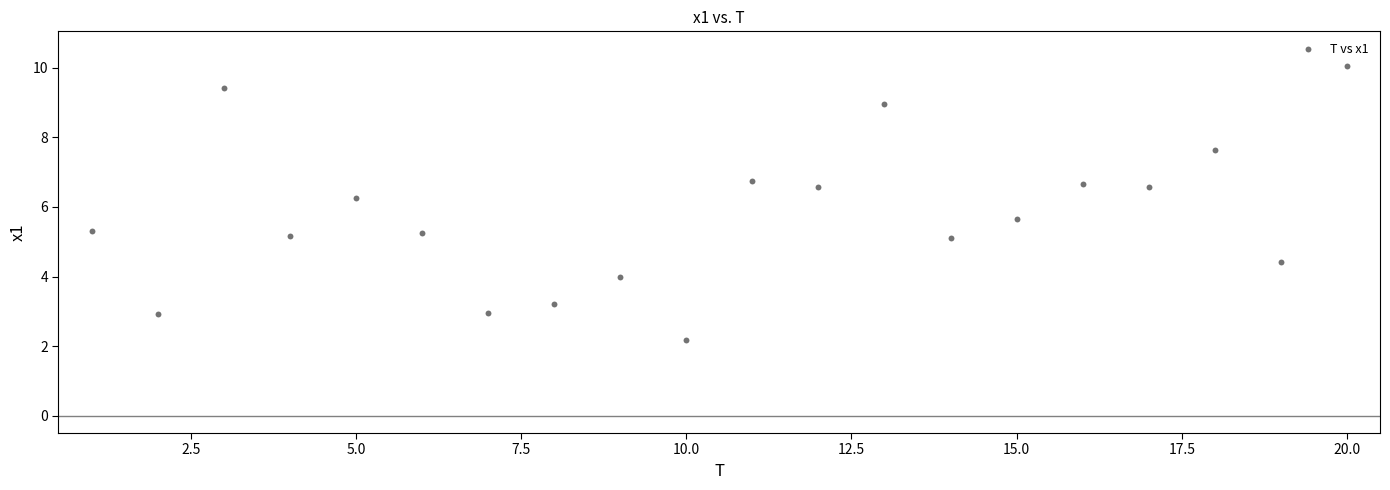

What is the range of Y values (max minus min)?

7.9